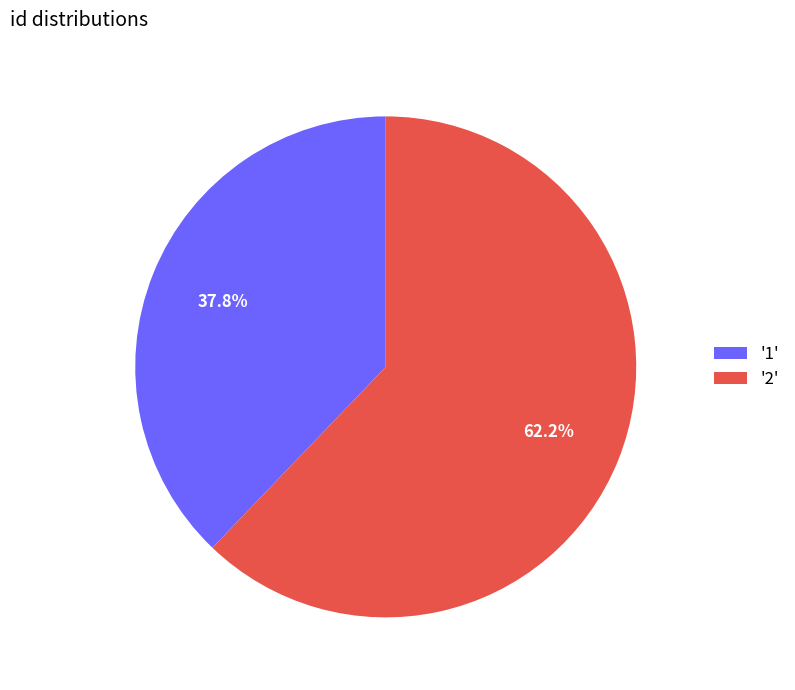

Which category accounts for the majority?

'2'